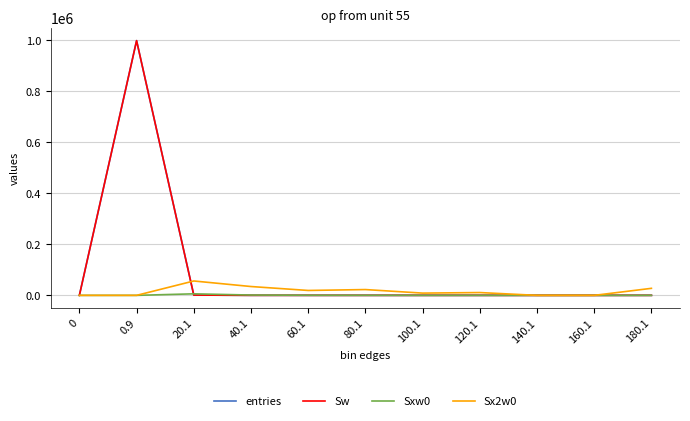

What is the difference between the maximum and second lowest values in the entries series?

998776